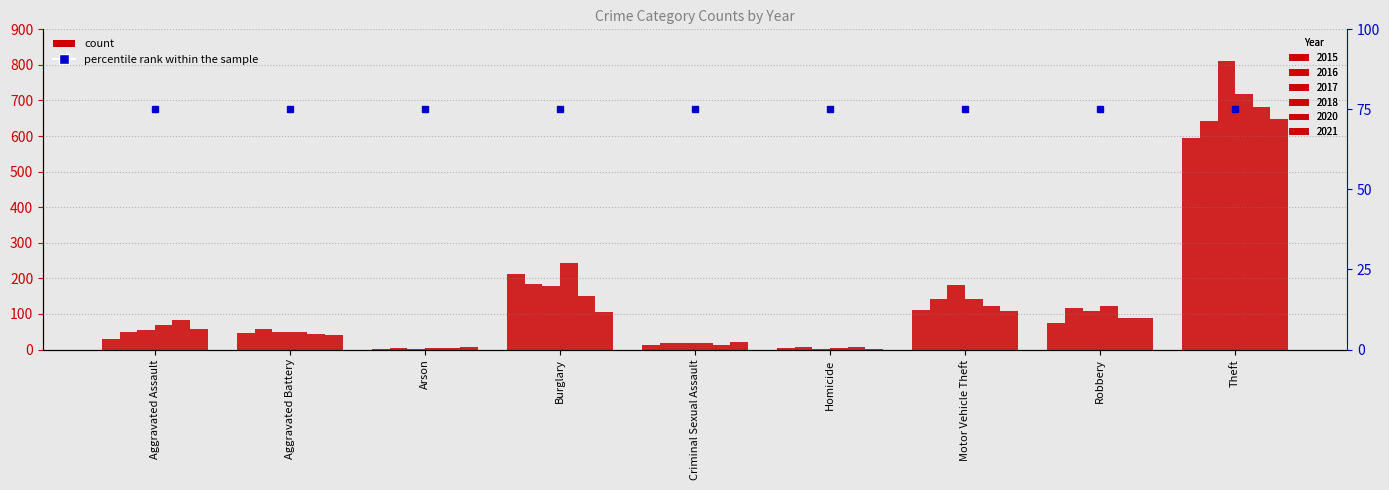

Reading right to left, list all the values displayed in this chart.

2015: Theft=595	Robbery=75	Motor Vehicle Theft=112	Homicide=3	Criminal Sexual Assault=13	Burglary=211	Arson=2	Aggravated Battery=47	Aggravated Assault=29
2016: Theft=641	Robbery=118	Motor Vehicle Theft=141	Homicide=8	Criminal Sexual Assault=19	Burglary=183	Arson=3	Aggravated Battery=58	Aggravated Assault=48
2017: Theft=810	Robbery=109	Motor Vehicle Theft=181	Homicide=2	Criminal Sexual Assault=19	Burglary=179	Arson=1	Aggravated Battery=50	Aggravated Assault=56
2018: Theft=718	Robbery=123	Motor Vehicle Theft=143	Homicide=5	Criminal Sexual Assault=18	Burglary=244	Arson=4	Aggravated Battery=50	Aggravated Assault=68
2020: Theft=683	Robbery=88	Motor Vehicle Theft=122	Homicide=6	Criminal Sexual Assault=12	Burglary=150	Arson=4	Aggravated Battery=45	Aggravated Assault=82
2021: Theft=647	Robbery=88	Motor Vehicle Theft=107	Homicide=2	Criminal Sexual Assault=22	Burglary=106	Arson=6	Aggravated Battery=41	Aggravated Assault=58